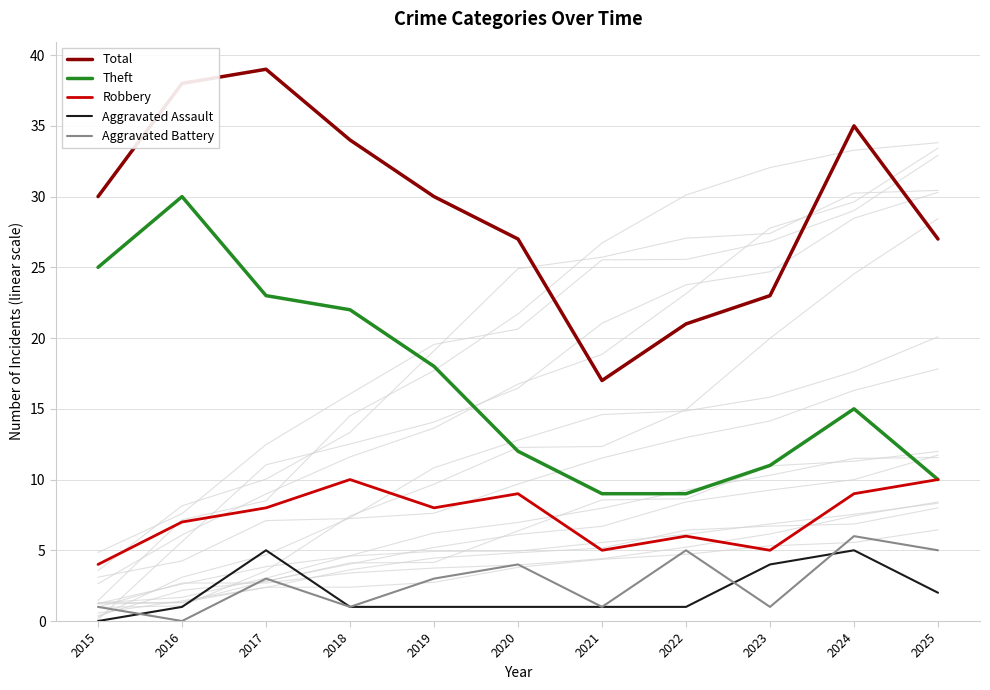

What is the difference between the second highest and minimum values in the Robbery series?

6